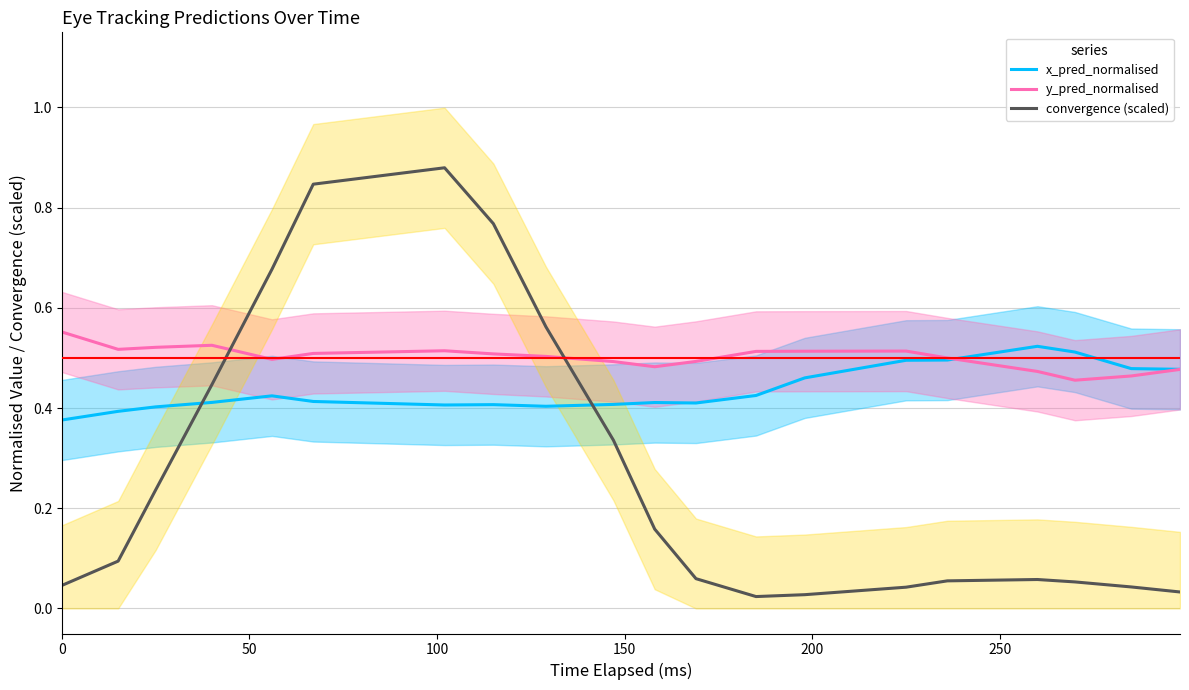

What position from the right is 200?

16